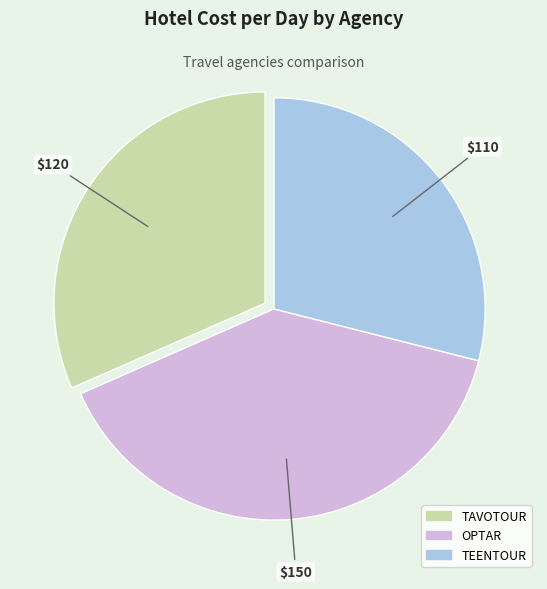

Which category has the biggest portion of the pie?

OPTAR